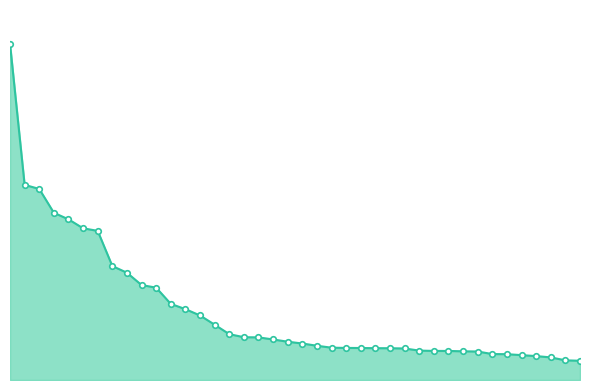

Reading left to right, transcribe all the data shown in this chart.

0.1	0.0	0.0	0.0	0.0	0.0	0.0	0.0	0.0	0.0	0.0	0.0	0.0	0.0	0.0	0.0	0.0	0.0	0.0	0.0	0.0	0.0	0.0	0.0	0.0	0.0	0.0	0.0	0.0	0.0	0.0	0.0	0.0	0.0	0.0	0.0	0.0	0.0	0.0	0.0